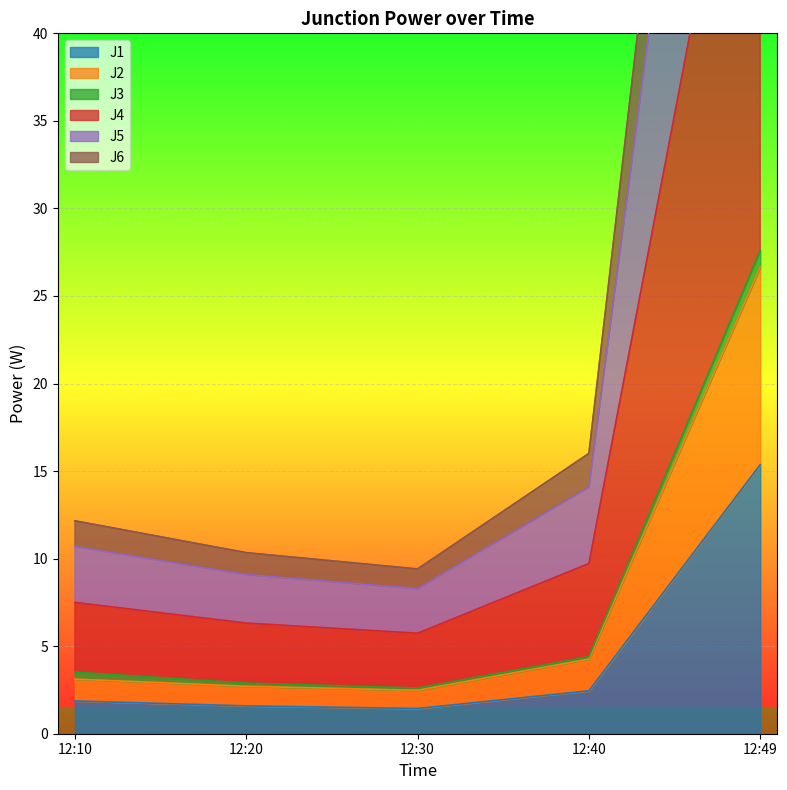

Between 12:30 and 12:20, which is larger?

12:20